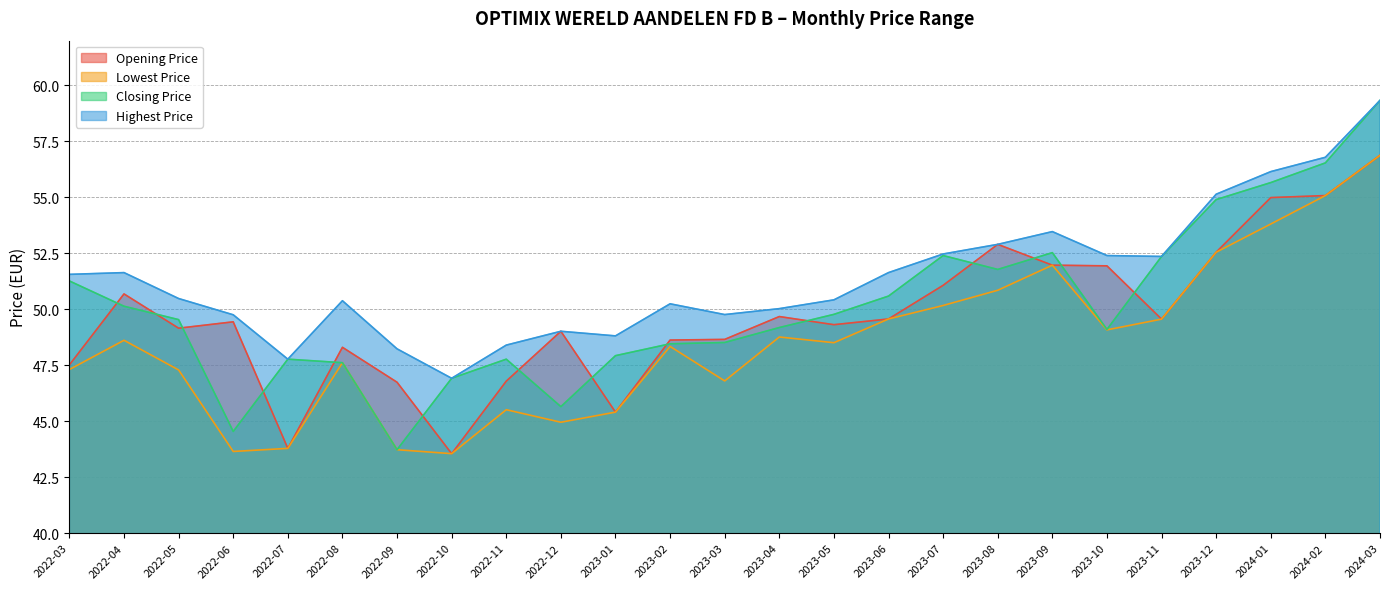

What is the minimum value for Lowest Price?

43.6